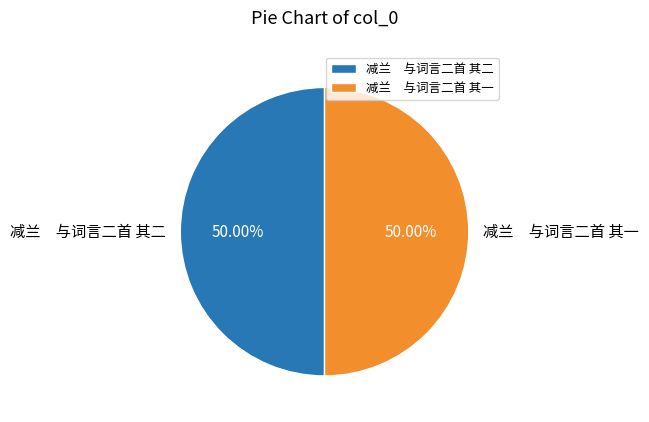

Approximately how many times larger is the value at 减兰 与词言二首 其一 compared to 减兰 与词言二首 其二?

1.0